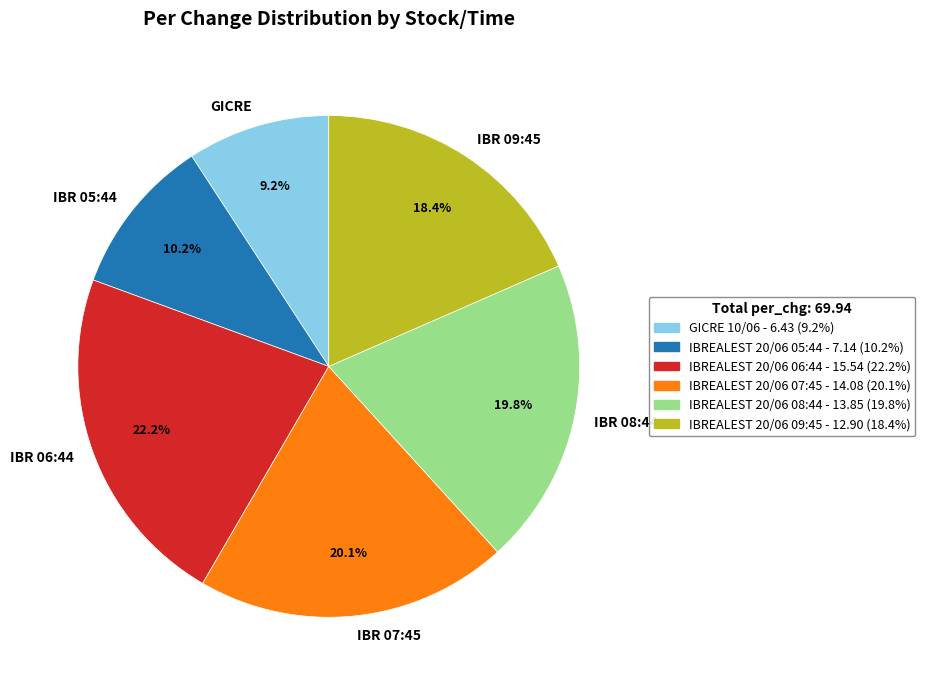

Is there any slice that represents more than half of the pie?

No